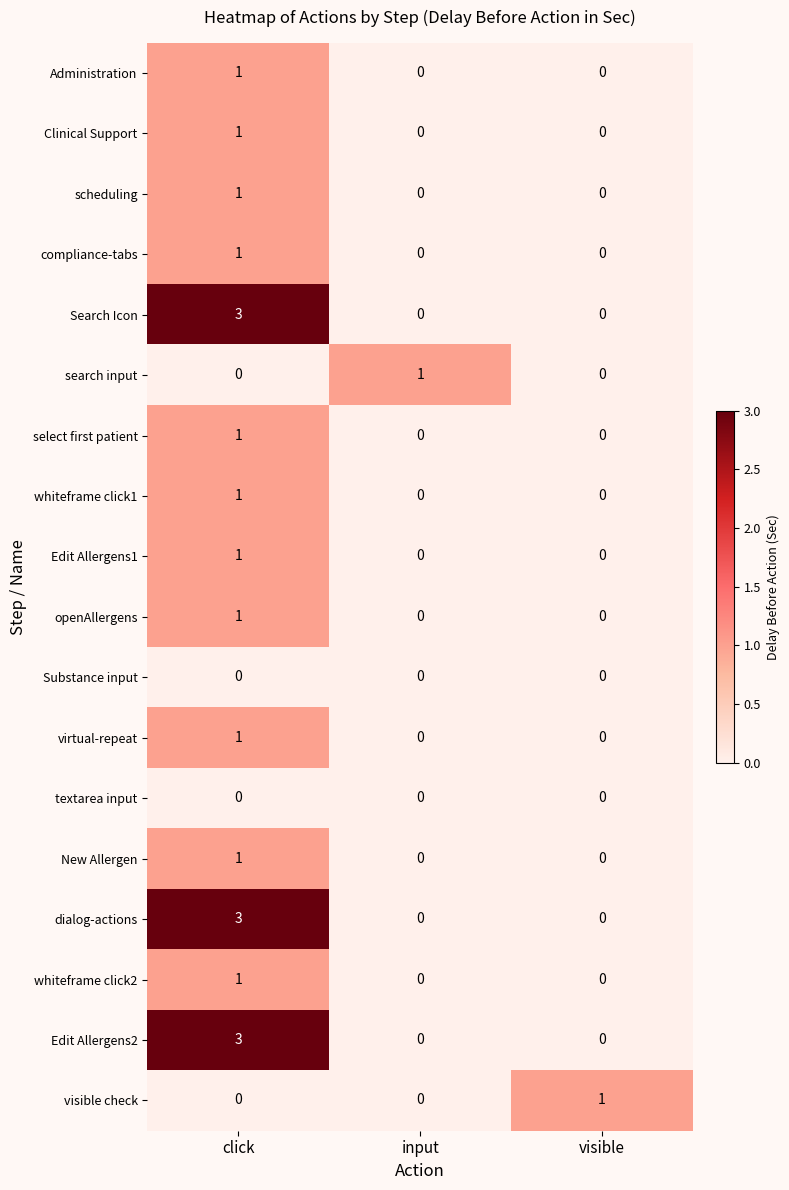

The search input series shows -1 at visible. True or false?

False